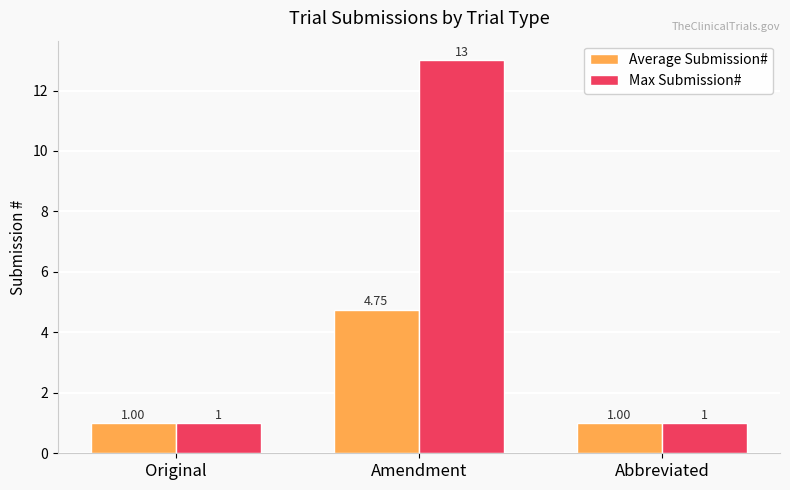

What is the difference between the maximum and minimum values in the Max Submission# series?

12.0